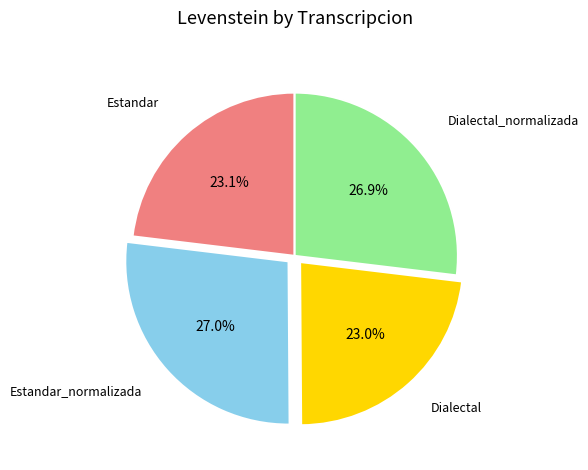

Count the number of slices in the pie.

4